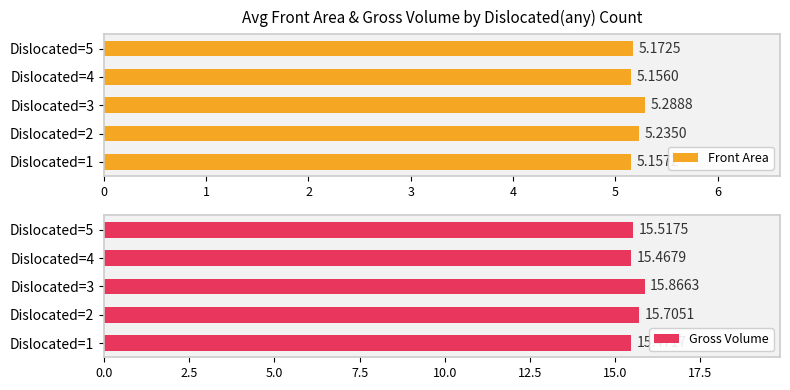

Reading left to right, extract all data points from this chart.

Front Area: 5.2	5.2	5.3	5.2	5.2
Gross Volume: 15.5	15.7	15.9	15.5	15.5